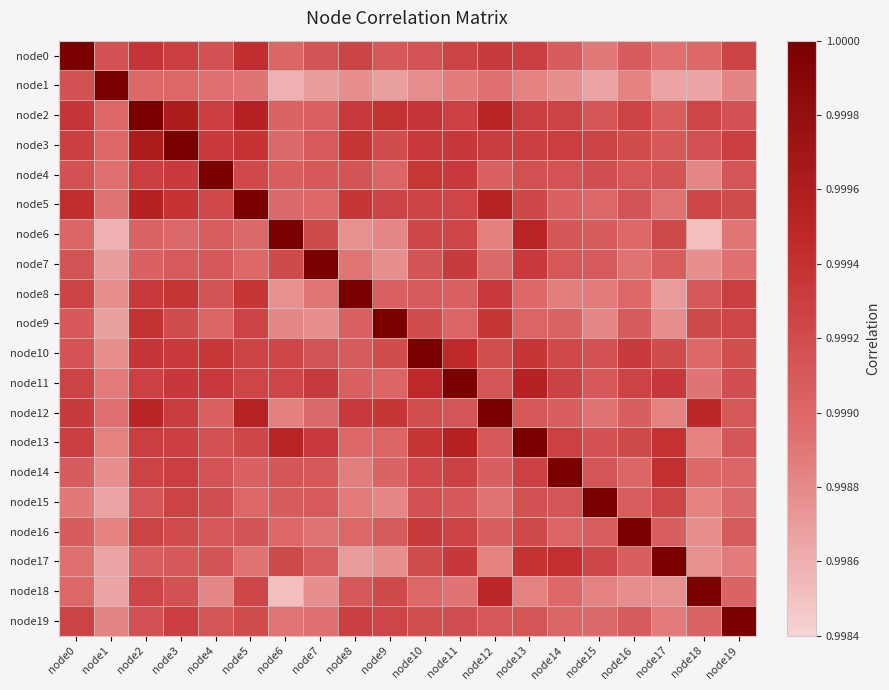

Reading left to right, transcribe all the data shown in this chart.

node0: node0=1.0	node1=1.0	node2=1.0	node3=1.0	node4=1.0	node5=1.0	node6=1.0	node7=1.0	node8=1.0	node9=1.0	node10=1.0	node11=1.0	node12=1.0	node13=1.0	node14=1.0	node15=1.0	node16=1.0	node17=1.0	node18=1.0	node19=1.0
node1: node0=1.0	node1=1.0	node2=1.0	node3=1.0	node4=1.0	node5=1.0	node6=1.0	node7=1.0	node8=1.0	node9=1.0	node10=1.0	node11=1.0	node12=1.0	node13=1.0	node14=1.0	node15=1.0	node16=1.0	node17=1.0	node18=1.0	node19=1.0
node2: node0=1.0	node1=1.0	node2=1.0	node3=1.0	node4=1.0	node5=1.0	node6=1.0	node7=1.0	node8=1.0	node9=1.0	node10=1.0	node11=1.0	node12=1.0	node13=1.0	node14=1.0	node15=1.0	node16=1.0	node17=1.0	node18=1.0	node19=1.0
node3: node0=1.0	node1=1.0	node2=1.0	node3=1.0	node4=1.0	node5=1.0	node6=1.0	node7=1.0	node8=1.0	node9=1.0	node10=1.0	node11=1.0	node12=1.0	node13=1.0	node14=1.0	node15=1.0	node16=1.0	node17=1.0	node18=1.0	node19=1.0
node4: node0=1.0	node1=1.0	node2=1.0	node3=1.0	node4=1.0	node5=1.0	node6=1.0	node7=1.0	node8=1.0	node9=1.0	node10=1.0	node11=1.0	node12=1.0	node13=1.0	node14=1.0	node15=1.0	node16=1.0	node17=1.0	node18=1.0	node19=1.0
node5: node0=1.0	node1=1.0	node2=1.0	node3=1.0	node4=1.0	node5=1.0	node6=1.0	node7=1.0	node8=1.0	node9=1.0	node10=1.0	node11=1.0	node12=1.0	node13=1.0	node14=1.0	node15=1.0	node16=1.0	node17=1.0	node18=1.0	node19=1.0
node6: node0=1.0	node1=1.0	node2=1.0	node3=1.0	node4=1.0	node5=1.0	node6=1.0	node7=1.0	node8=1.0	node9=1.0	node10=1.0	node11=1.0	node12=1.0	node13=1.0	node14=1.0	node15=1.0	node16=1.0	node17=1.0	node18=1.0	node19=1.0
node7: node0=1.0	node1=1.0	node2=1.0	node3=1.0	node4=1.0	node5=1.0	node6=1.0	node7=1.0	node8=1.0	node9=1.0	node10=1.0	node11=1.0	node12=1.0	node13=1.0	node14=1.0	node15=1.0	node16=1.0	node17=1.0	node18=1.0	node19=1.0
node8: node0=1.0	node1=1.0	node2=1.0	node3=1.0	node4=1.0	node5=1.0	node6=1.0	node7=1.0	node8=1.0	node9=1.0	node10=1.0	node11=1.0	node12=1.0	node13=1.0	node14=1.0	node15=1.0	node16=1.0	node17=1.0	node18=1.0	node19=1.0
node9: node0=1.0	node1=1.0	node2=1.0	node3=1.0	node4=1.0	node5=1.0	node6=1.0	node7=1.0	node8=1.0	node9=1.0	node10=1.0	node11=1.0	node12=1.0	node13=1.0	node14=1.0	node15=1.0	node16=1.0	node17=1.0	node18=1.0	node19=1.0
node10: node0=1.0	node1=1.0	node2=1.0	node3=1.0	node4=1.0	node5=1.0	node6=1.0	node7=1.0	node8=1.0	node9=1.0	node10=1.0	node11=1.0	node12=1.0	node13=1.0	node14=1.0	node15=1.0	node16=1.0	node17=1.0	node18=1.0	node19=1.0
node11: node0=1.0	node1=1.0	node2=1.0	node3=1.0	node4=1.0	node5=1.0	node6=1.0	node7=1.0	node8=1.0	node9=1.0	node10=1.0	node11=1.0	node12=1.0	node13=1.0	node14=1.0	node15=1.0	node16=1.0	node17=1.0	node18=1.0	node19=1.0
node12: node0=1.0	node1=1.0	node2=1.0	node3=1.0	node4=1.0	node5=1.0	node6=1.0	node7=1.0	node8=1.0	node9=1.0	node10=1.0	node11=1.0	node12=1.0	node13=1.0	node14=1.0	node15=1.0	node16=1.0	node17=1.0	node18=1.0	node19=1.0
node13: node0=1.0	node1=1.0	node2=1.0	node3=1.0	node4=1.0	node5=1.0	node6=1.0	node7=1.0	node8=1.0	node9=1.0	node10=1.0	node11=1.0	node12=1.0	node13=1.0	node14=1.0	node15=1.0	node16=1.0	node17=1.0	node18=1.0	node19=1.0
node14: node0=1.0	node1=1.0	node2=1.0	node3=1.0	node4=1.0	node5=1.0	node6=1.0	node7=1.0	node8=1.0	node9=1.0	node10=1.0	node11=1.0	node12=1.0	node13=1.0	node14=1.0	node15=1.0	node16=1.0	node17=1.0	node18=1.0	node19=1.0
node15: node0=1.0	node1=1.0	node2=1.0	node3=1.0	node4=1.0	node5=1.0	node6=1.0	node7=1.0	node8=1.0	node9=1.0	node10=1.0	node11=1.0	node12=1.0	node13=1.0	node14=1.0	node15=1.0	node16=1.0	node17=1.0	node18=1.0	node19=1.0
node16: node0=1.0	node1=1.0	node2=1.0	node3=1.0	node4=1.0	node5=1.0	node6=1.0	node7=1.0	node8=1.0	node9=1.0	node10=1.0	node11=1.0	node12=1.0	node13=1.0	node14=1.0	node15=1.0	node16=1.0	node17=1.0	node18=1.0	node19=1.0
node17: node0=1.0	node1=1.0	node2=1.0	node3=1.0	node4=1.0	node5=1.0	node6=1.0	node7=1.0	node8=1.0	node9=1.0	node10=1.0	node11=1.0	node12=1.0	node13=1.0	node14=1.0	node15=1.0	node16=1.0	node17=1.0	node18=1.0	node19=1.0
node18: node0=1.0	node1=1.0	node2=1.0	node3=1.0	node4=1.0	node5=1.0	node6=1.0	node7=1.0	node8=1.0	node9=1.0	node10=1.0	node11=1.0	node12=1.0	node13=1.0	node14=1.0	node15=1.0	node16=1.0	node17=1.0	node18=1.0	node19=1.0
node19: node0=1.0	node1=1.0	node2=1.0	node3=1.0	node4=1.0	node5=1.0	node6=1.0	node7=1.0	node8=1.0	node9=1.0	node10=1.0	node11=1.0	node12=1.0	node13=1.0	node14=1.0	node15=1.0	node16=1.0	node17=1.0	node18=1.0	node19=1.0